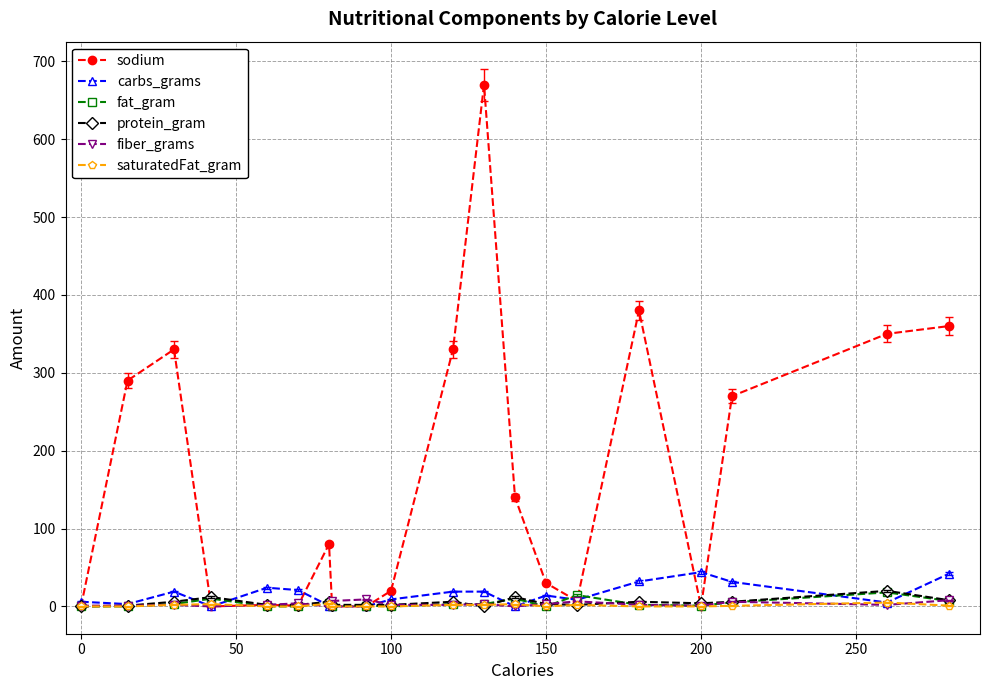

True or false: carbs_grams has more than 2 points higher than both neighbors.

True